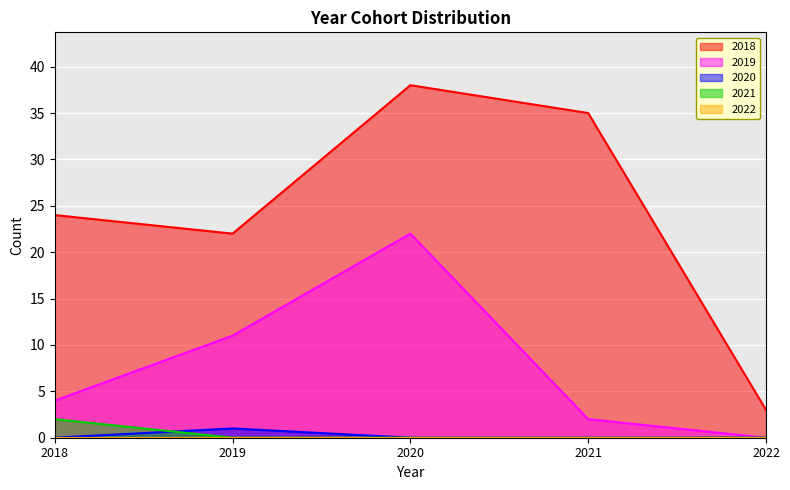

Which has a higher value, 2020 or 2022?

2020